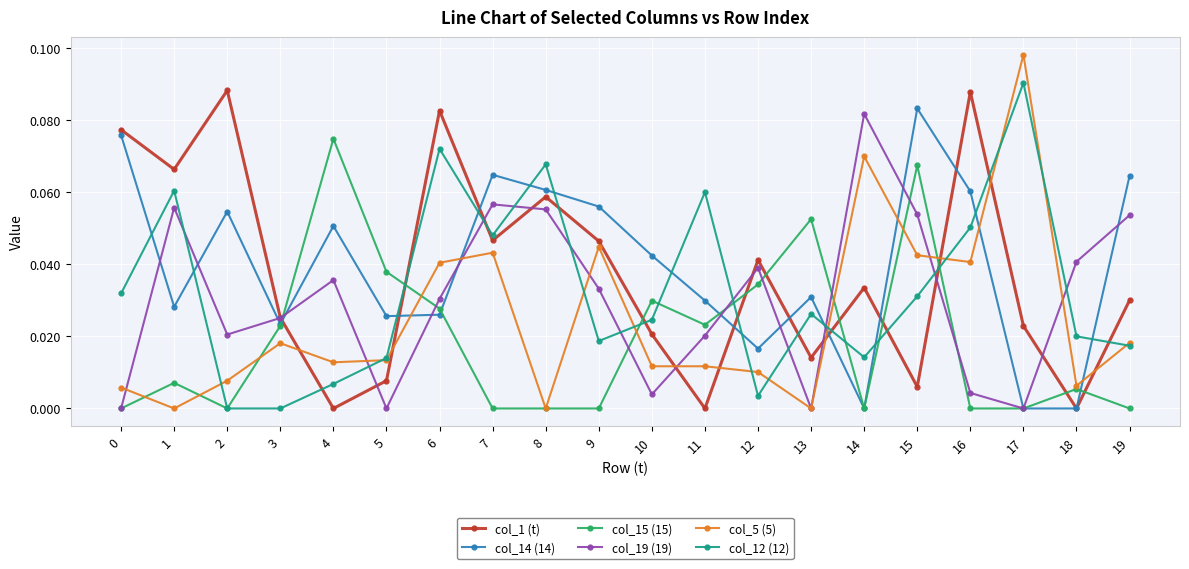

True or false: col_12 (12) and col_1 (t) cross at least once.

True